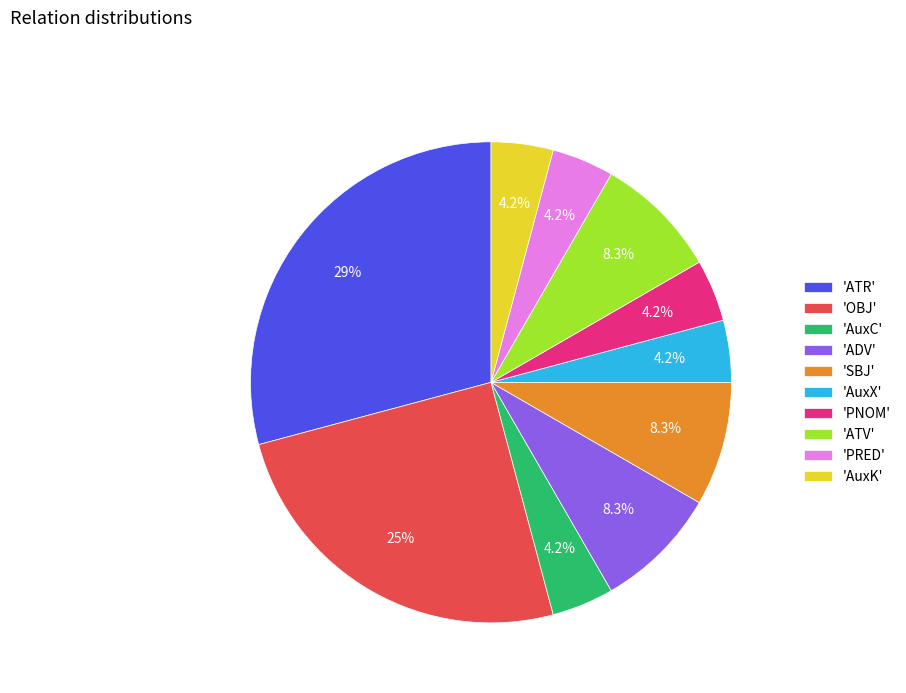

What is the ratio of the value at 'AuxK' to the value at 'PRED'?

1.0